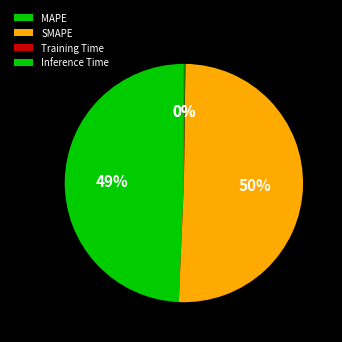

What is the largest slice in the pie chart?

SMAPE